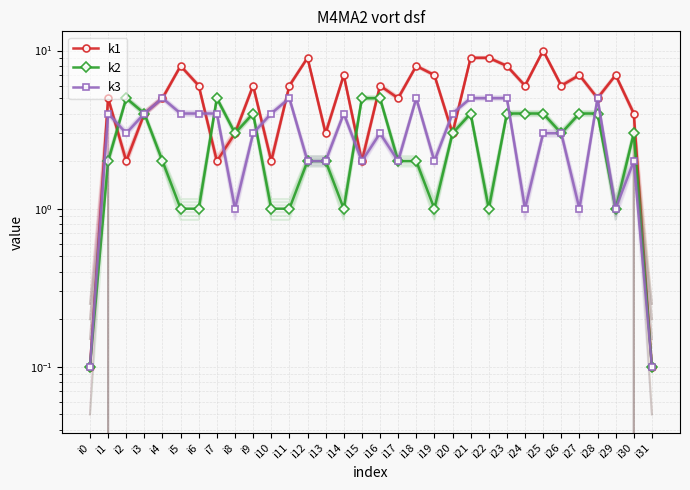

Is this an area chart (filled region under the line)?

No